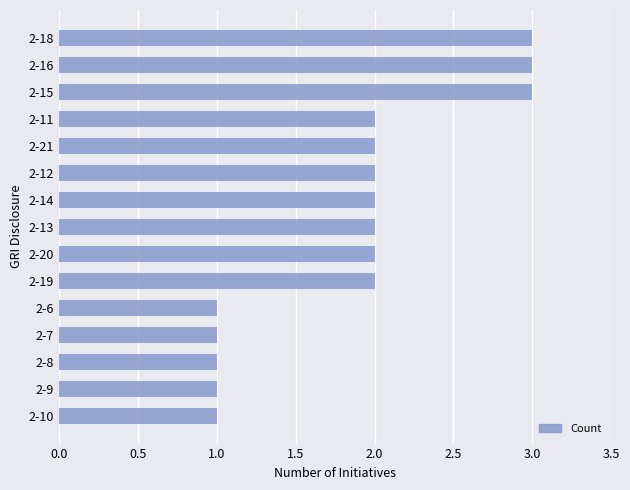

Does the chart contain stacked bars?

No